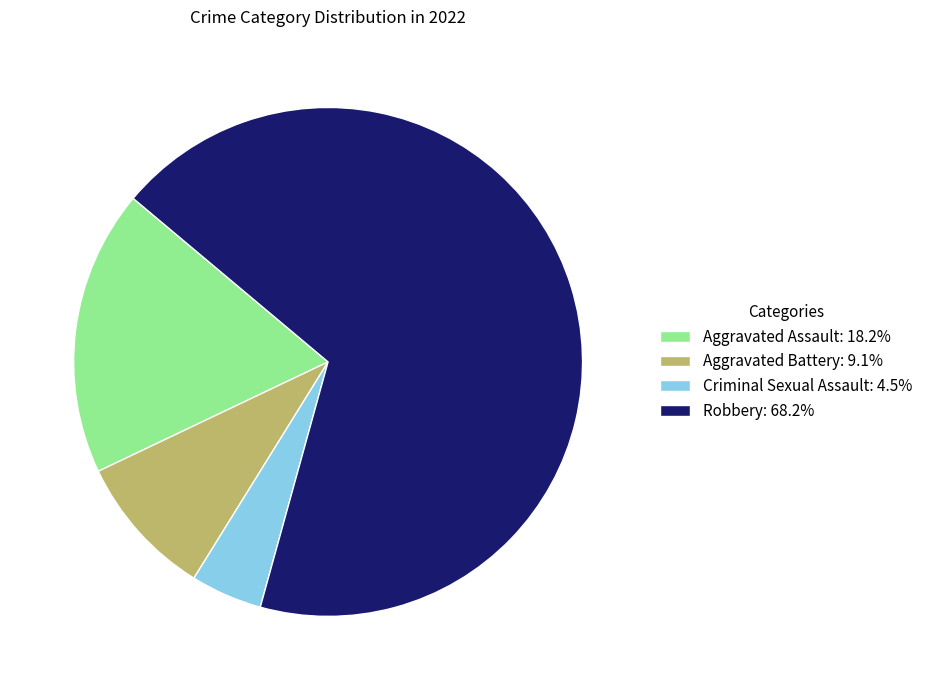

Do Criminal Sexual Assault and Aggravated Assault together represent more than half of the pie?

No